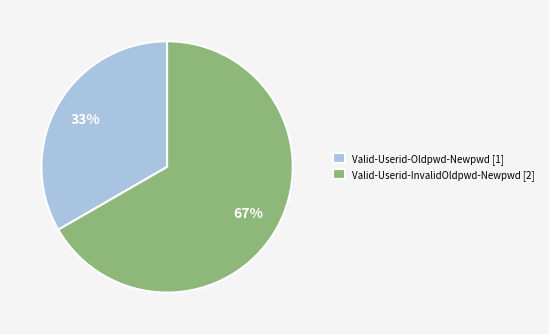

Which slice is the smallest?

Valid-Userid-Oldpwd-Newpwd